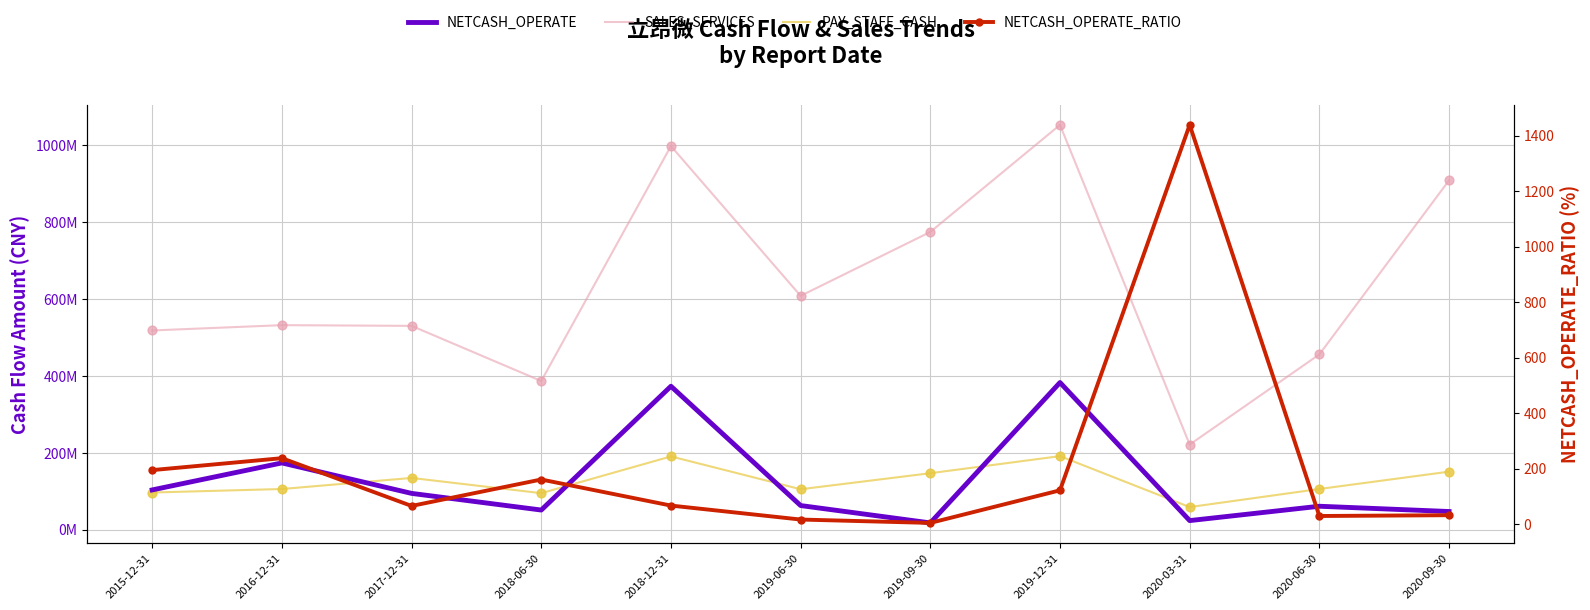

Which series has the largest total across all categories?

SALES_SERVICES